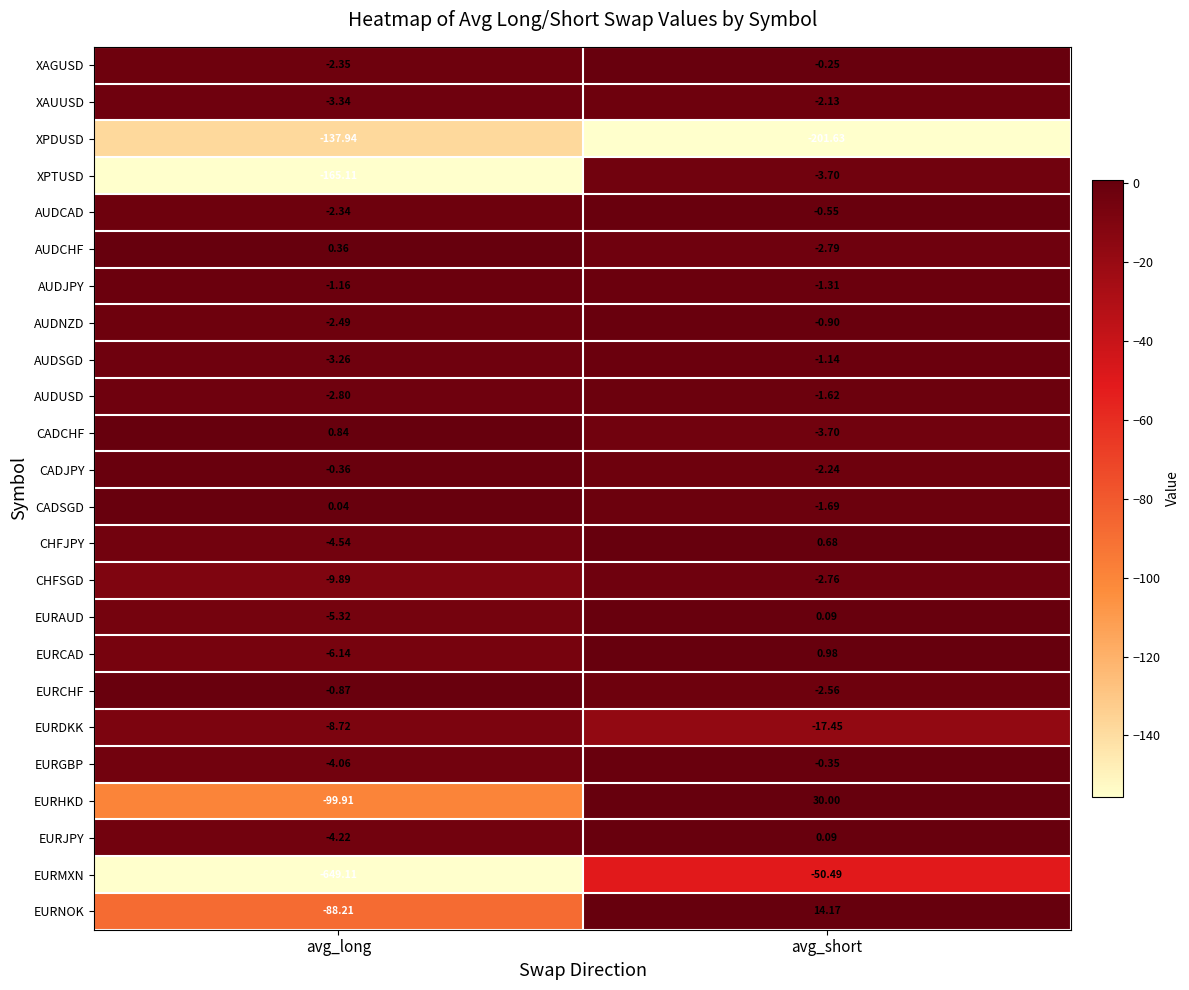

At which category is the sum across all series the highest?

avg_short